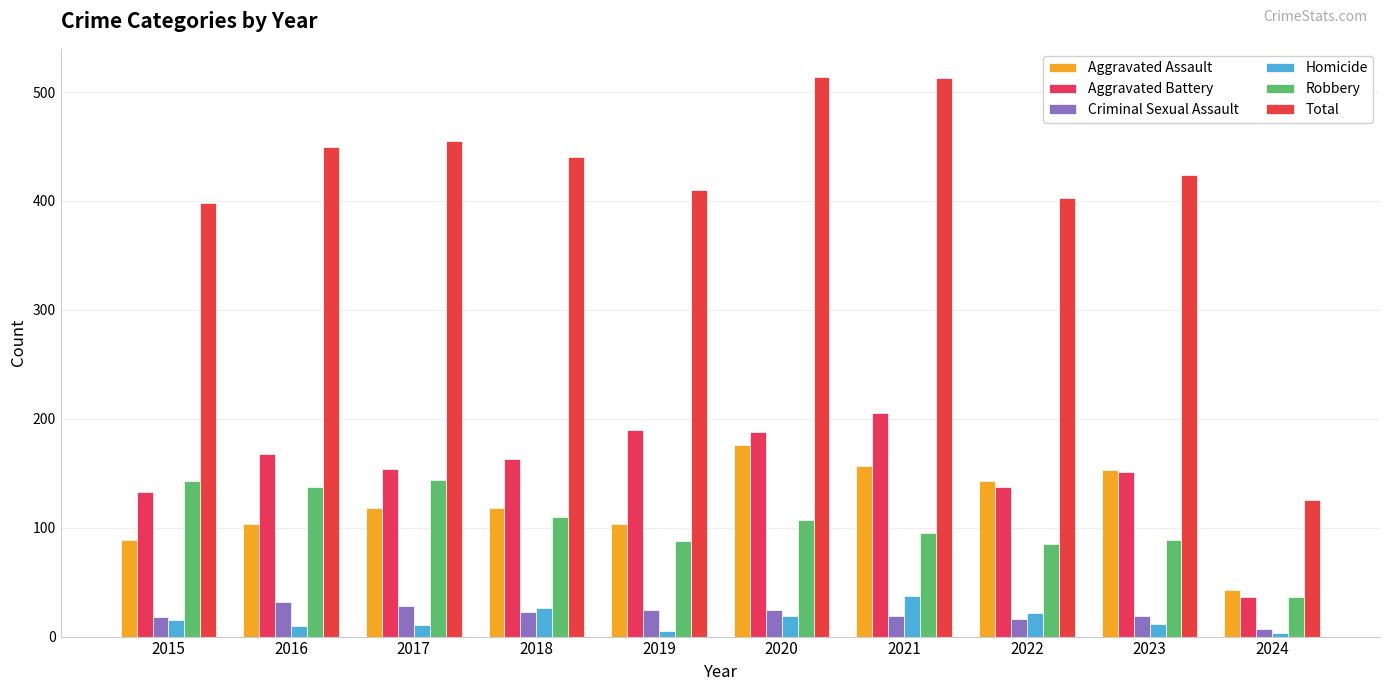

The Total series shows 622 at 2016. True or false?

False